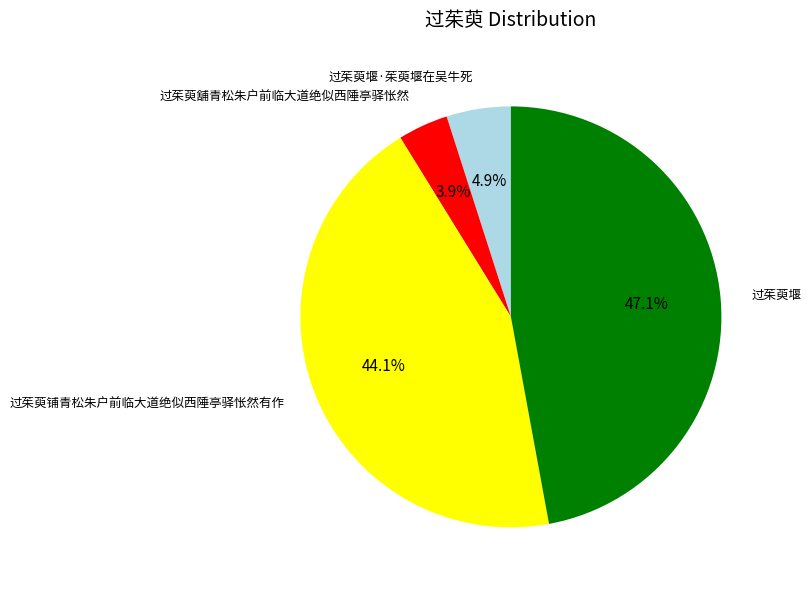

Count the number of slices in the pie.

4